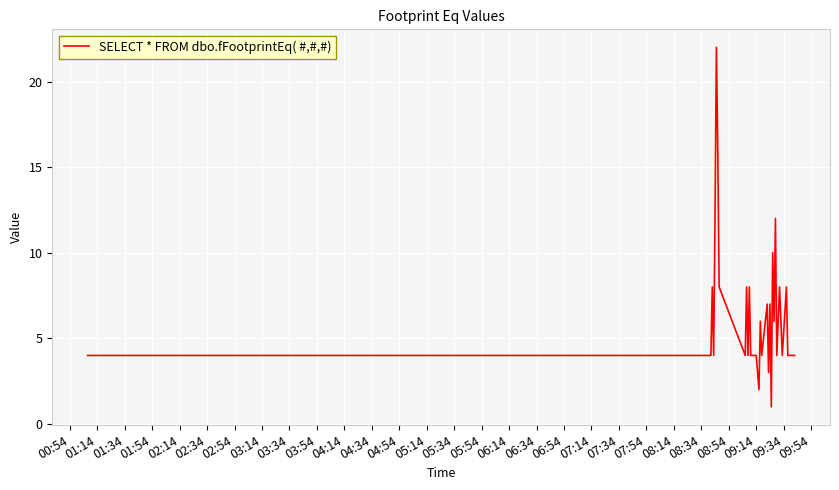

What is the greatest value displayed?

22